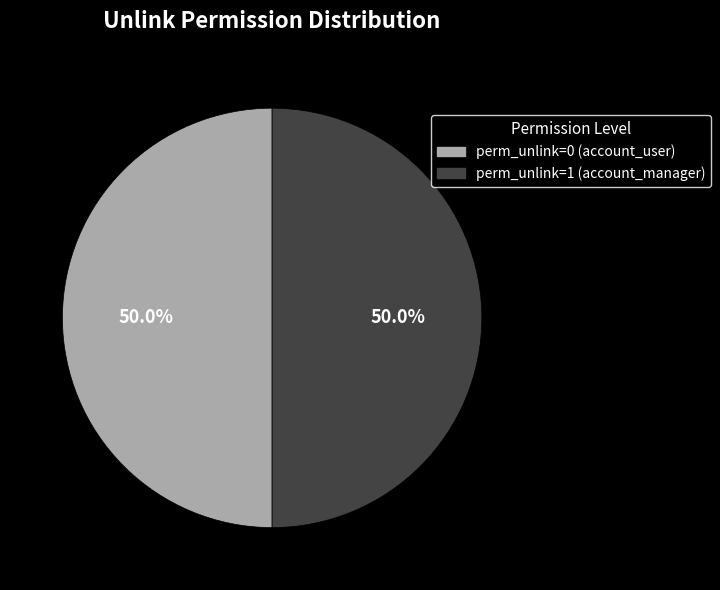

What is the largest slice in the pie chart?

account.group_account_manager